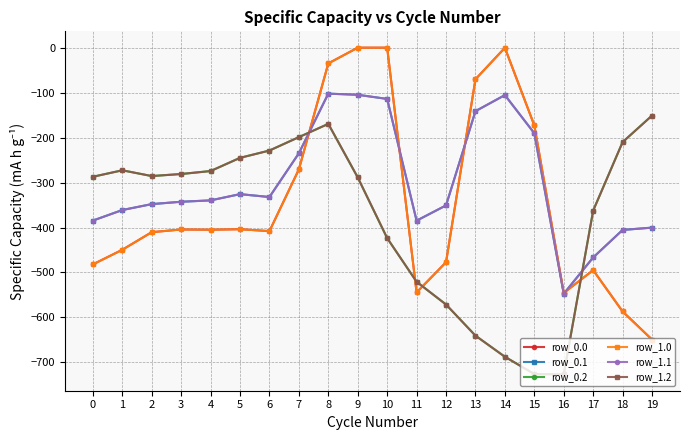

Between which two adjacent categories do row_1.1 and row_0.2 first intersect?

7 and 8